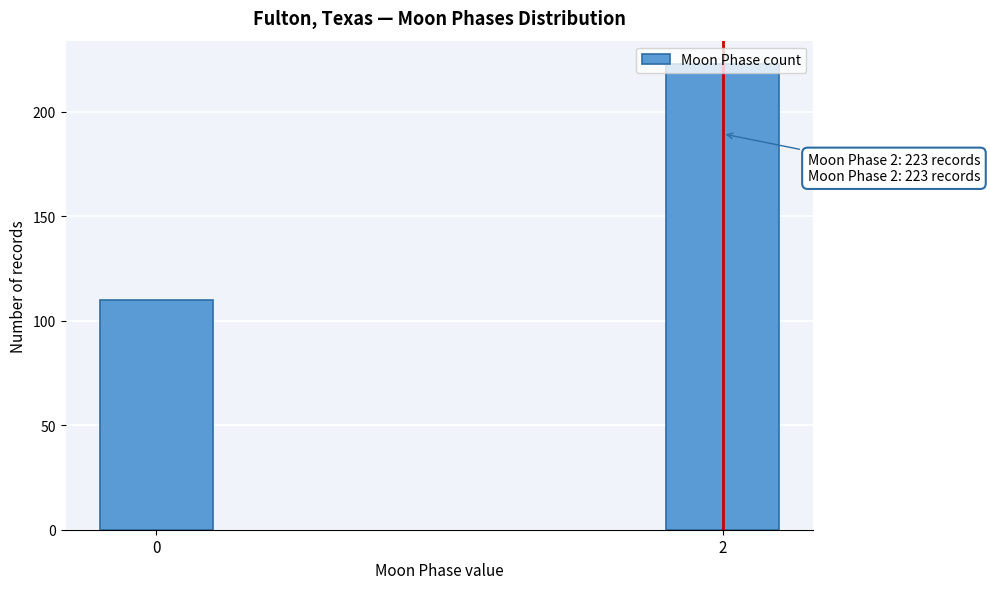

What is the value of the 2nd bar from the left?

223